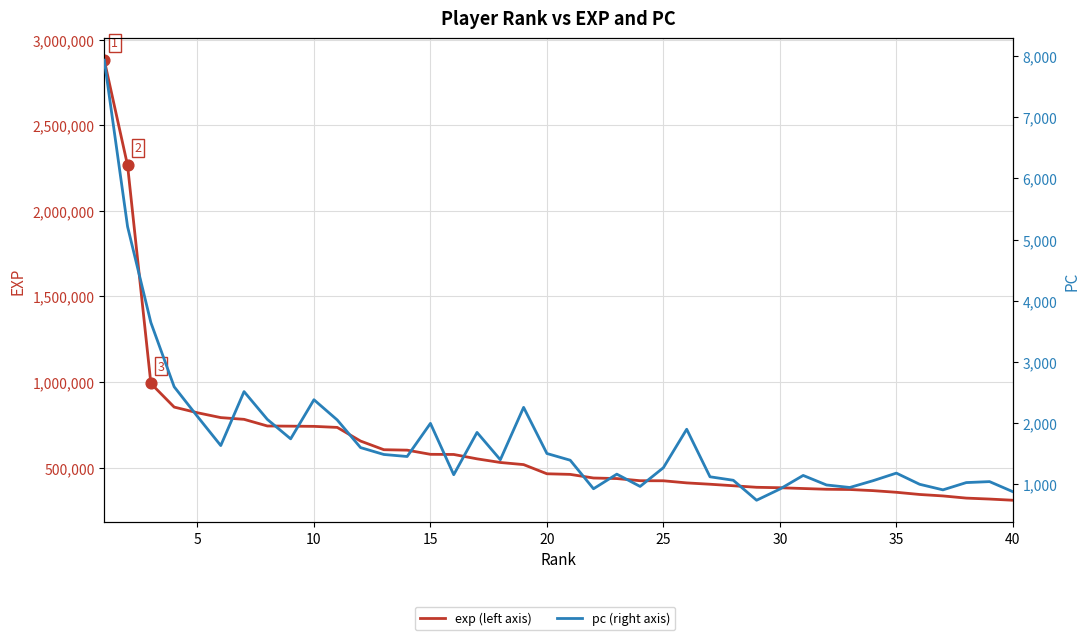

Which series contains the highest Y value?

exp (left axis)